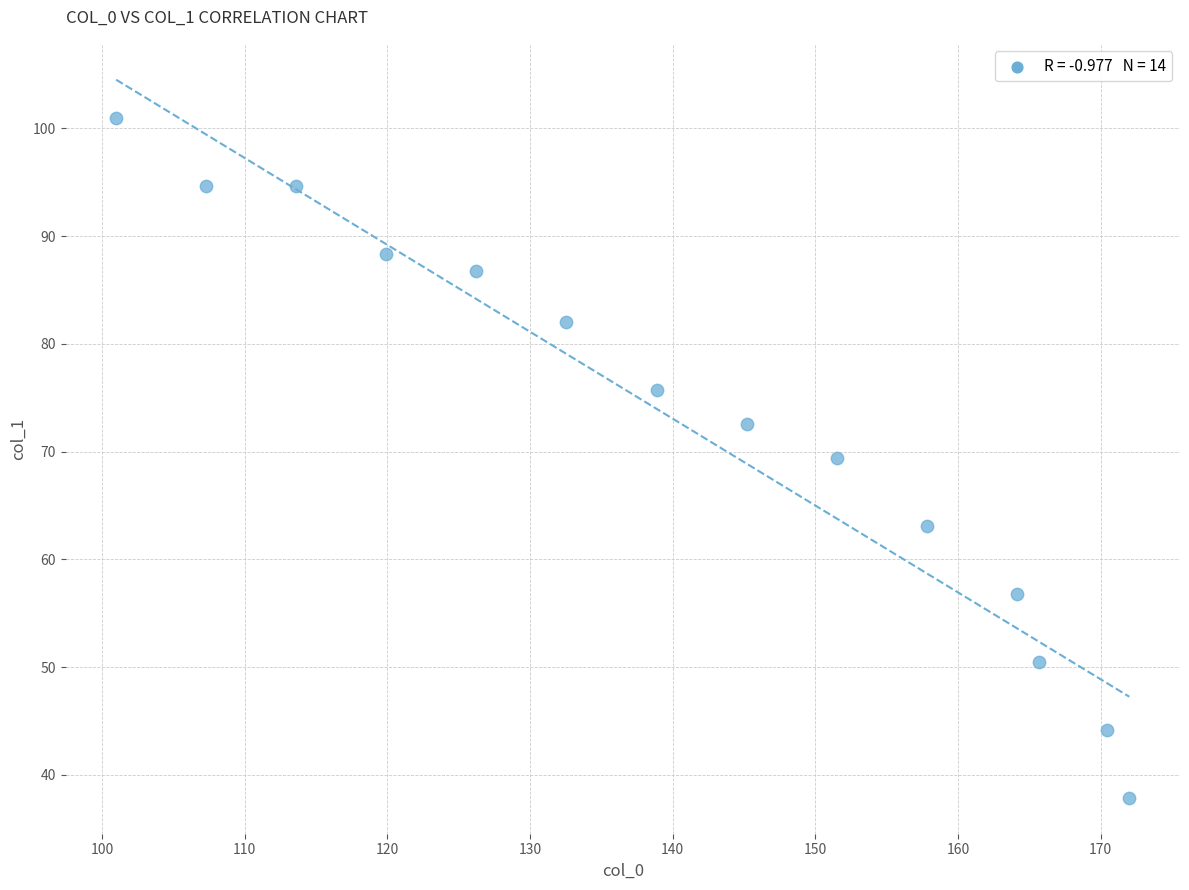

What is the range of X values (max minus min)?

71.0